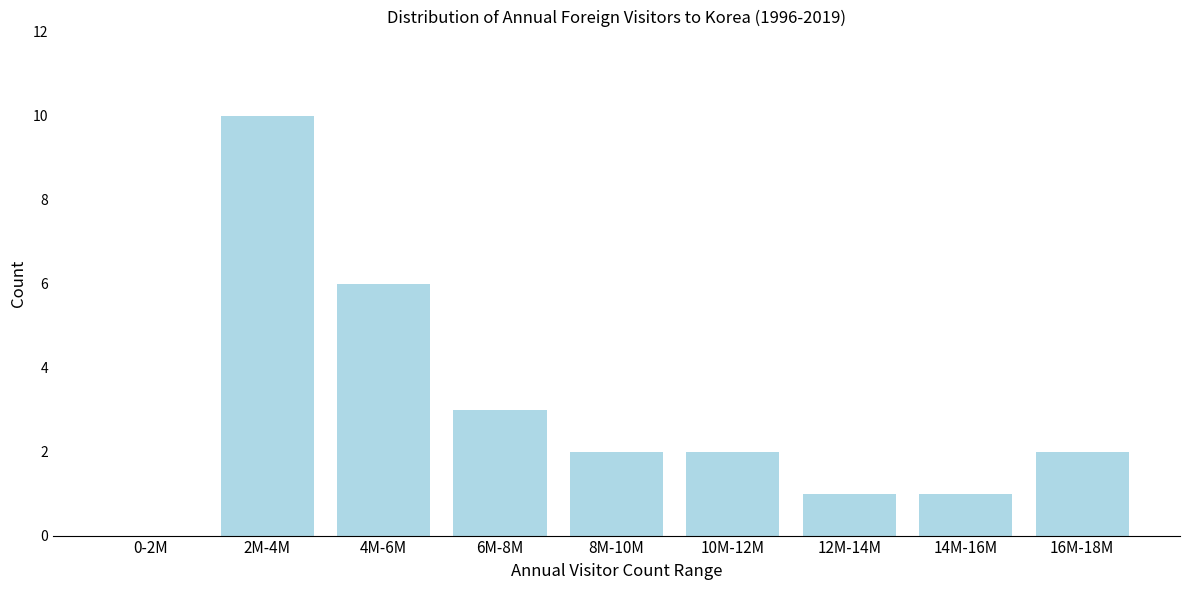

Reading right to left, what are all the values shown in this chart?

16M-18M=2	14M-16M=1	12M-14M=1	10M-12M=2	8M-10M=2	6M-8M=3	4M-6M=6	2M-4M=10	0-2M=0